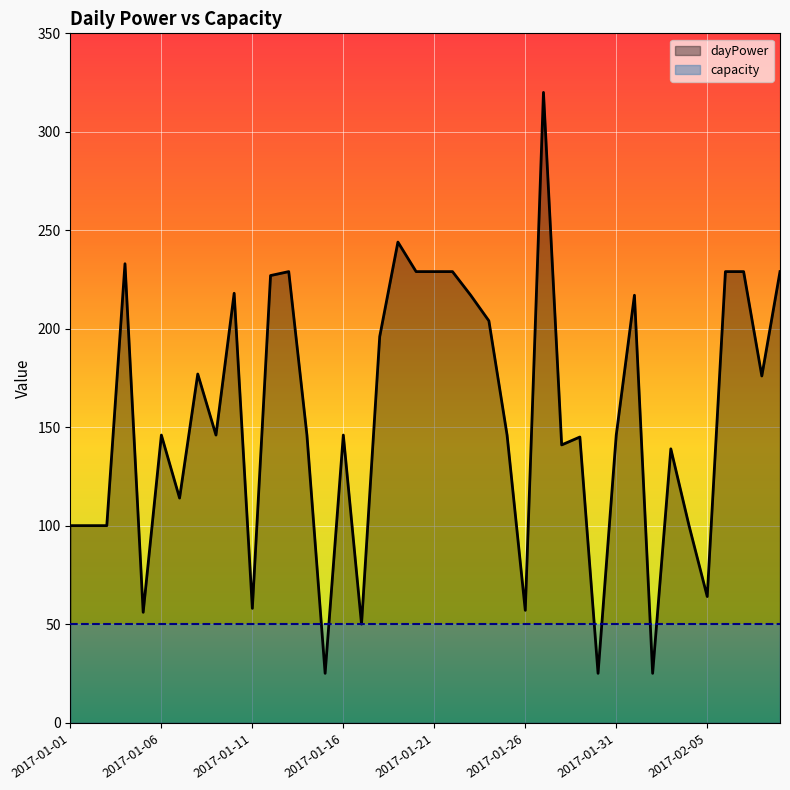

What position from the right is 2017-02-07?

3